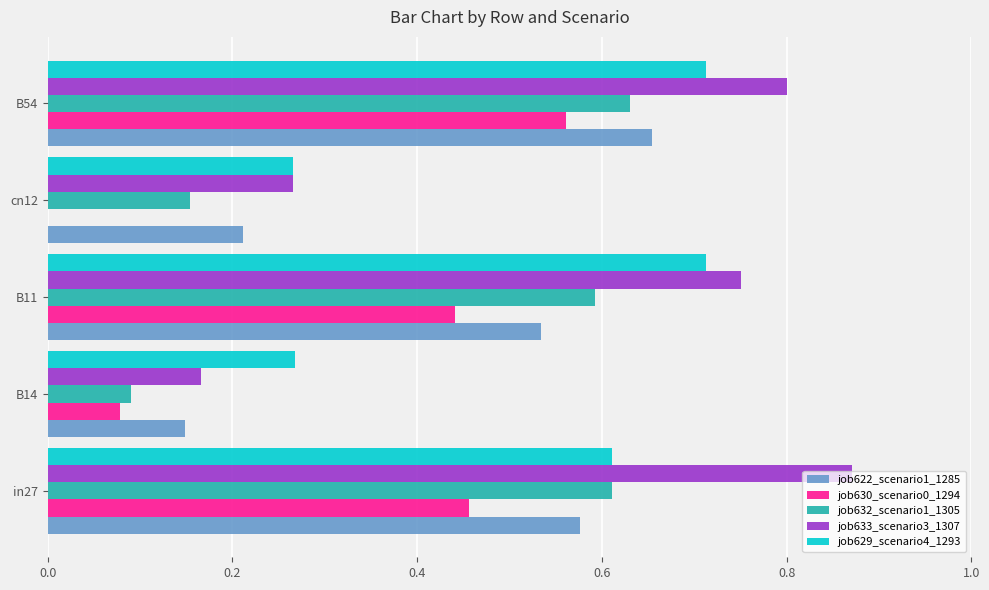

What is the sum of the job633_scenario3_1307 values at cn12 and B11?

1.0